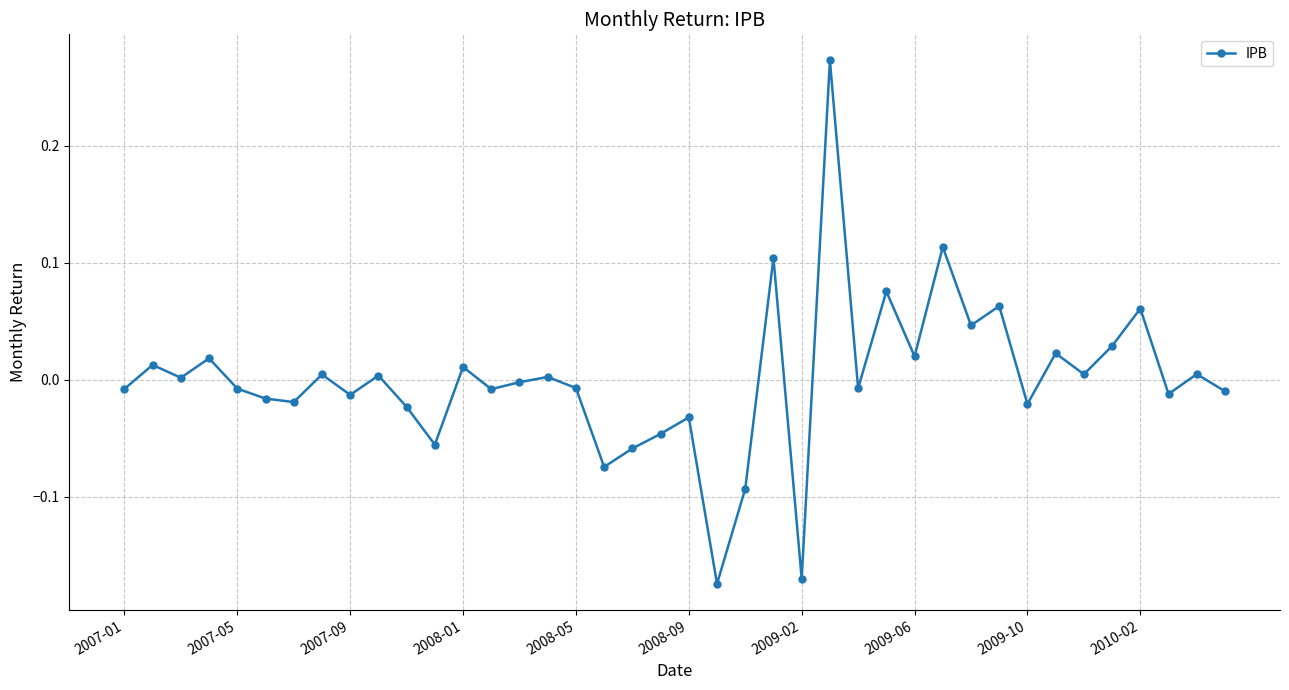

What is the difference between the maximum and minimum values?

0.4